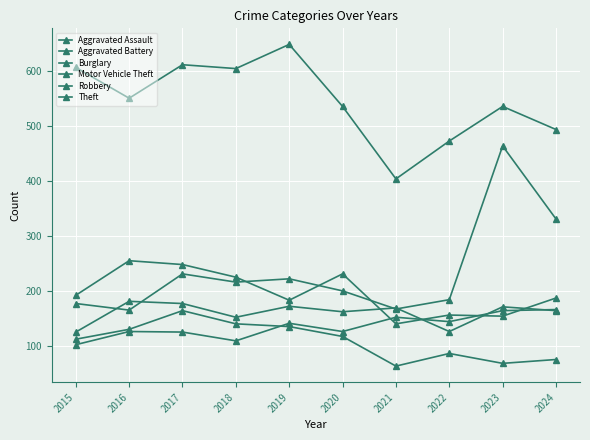

Count the number of data series in this chart.

6